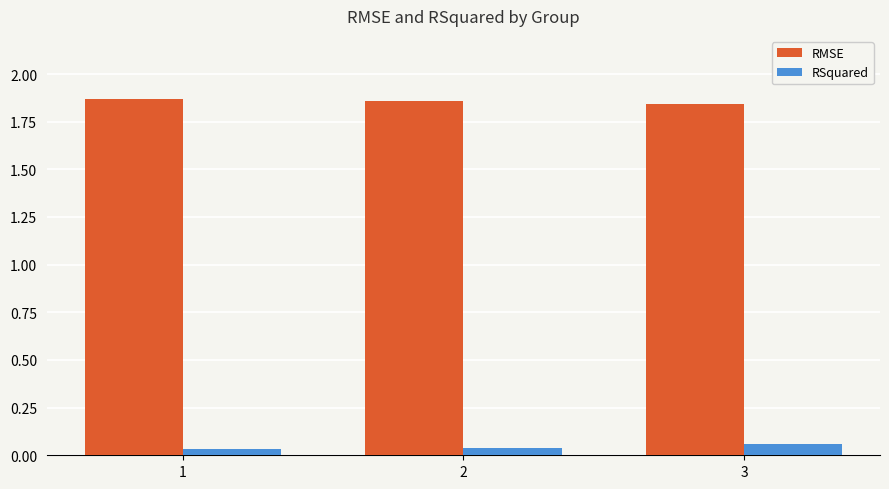

List the series in order of their overall mean, highest first.

RMSE, RSquared